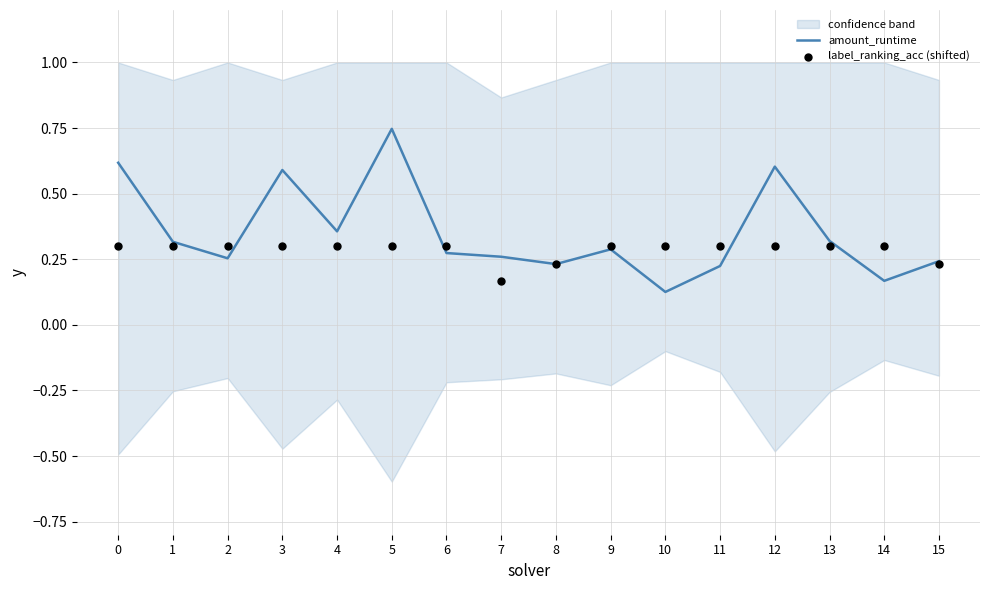

At which category is the sum across all series the highest?

5